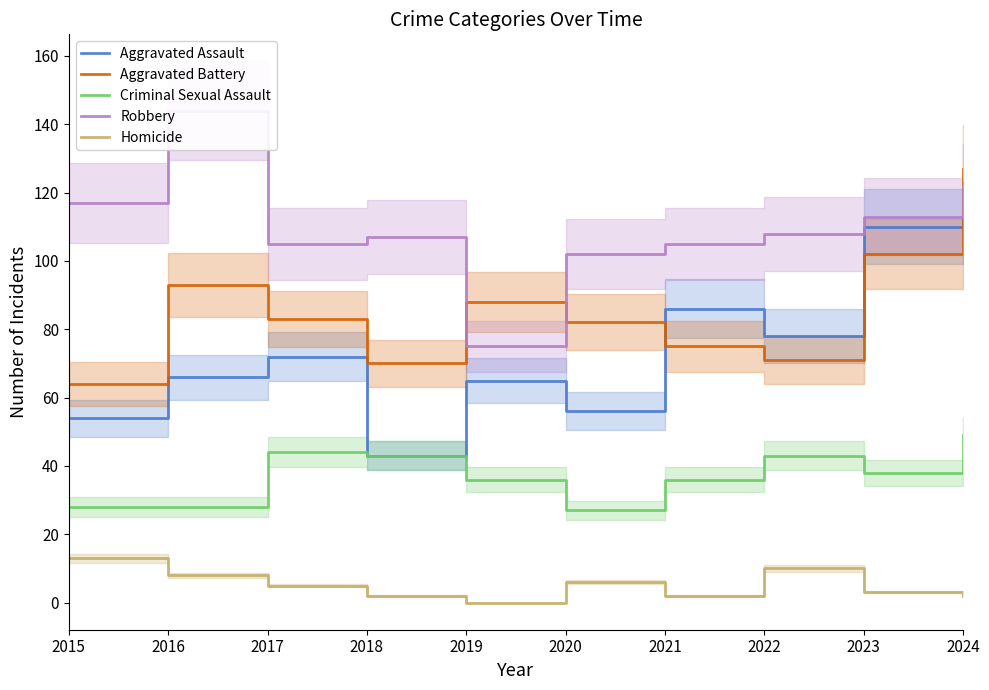

What is the difference between the Homicide values at 2016 and 2024?

6